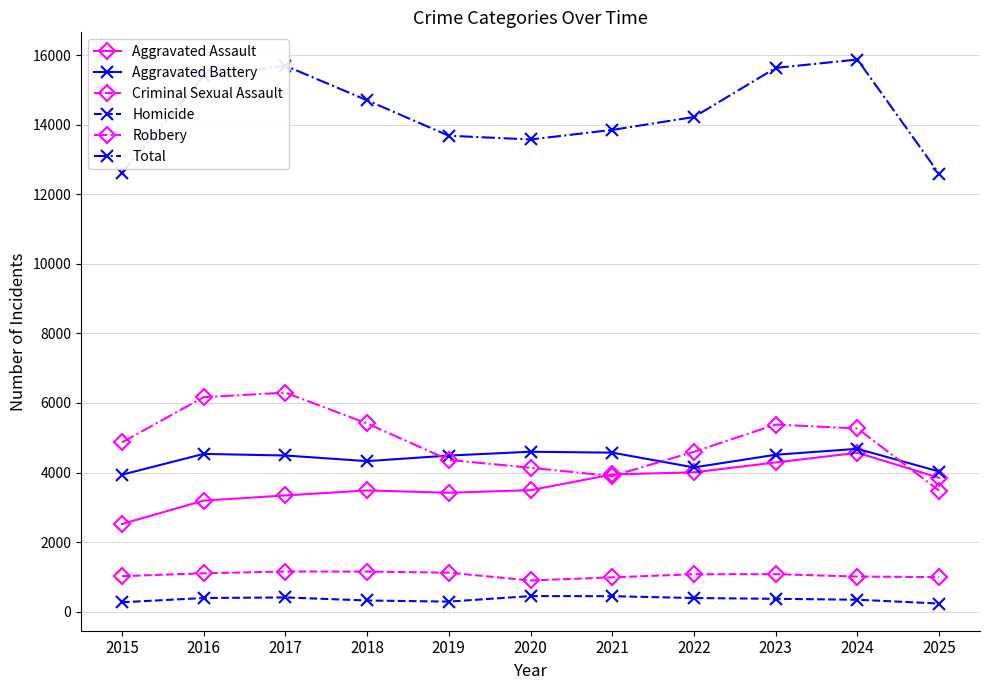

True or false: Robbery and Homicide intersect in this chart.

False